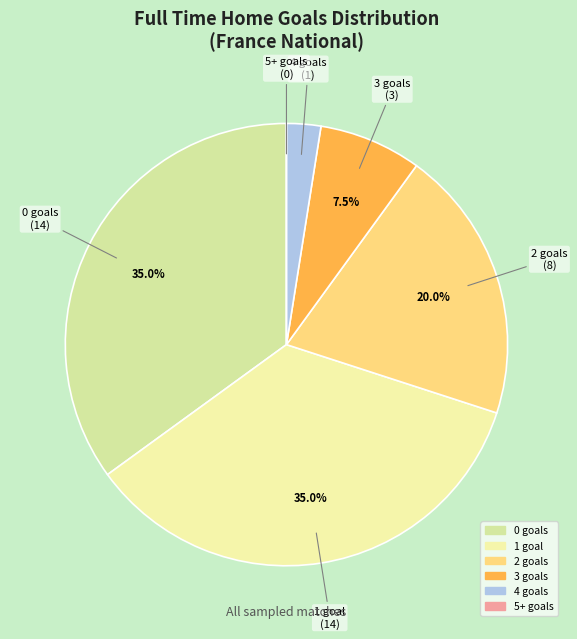

Between 0 goals and 4 goals, which is larger?

0 goals